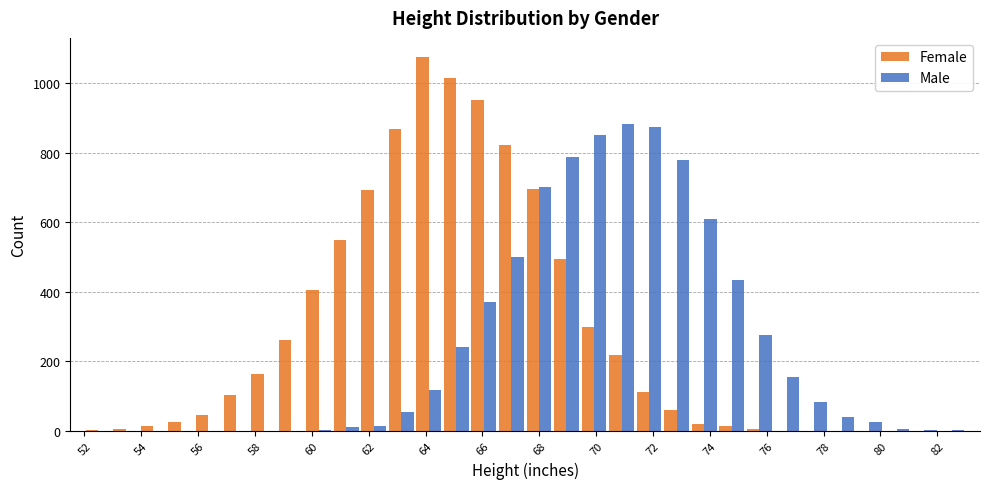

What is the sum of all Male values?

7800